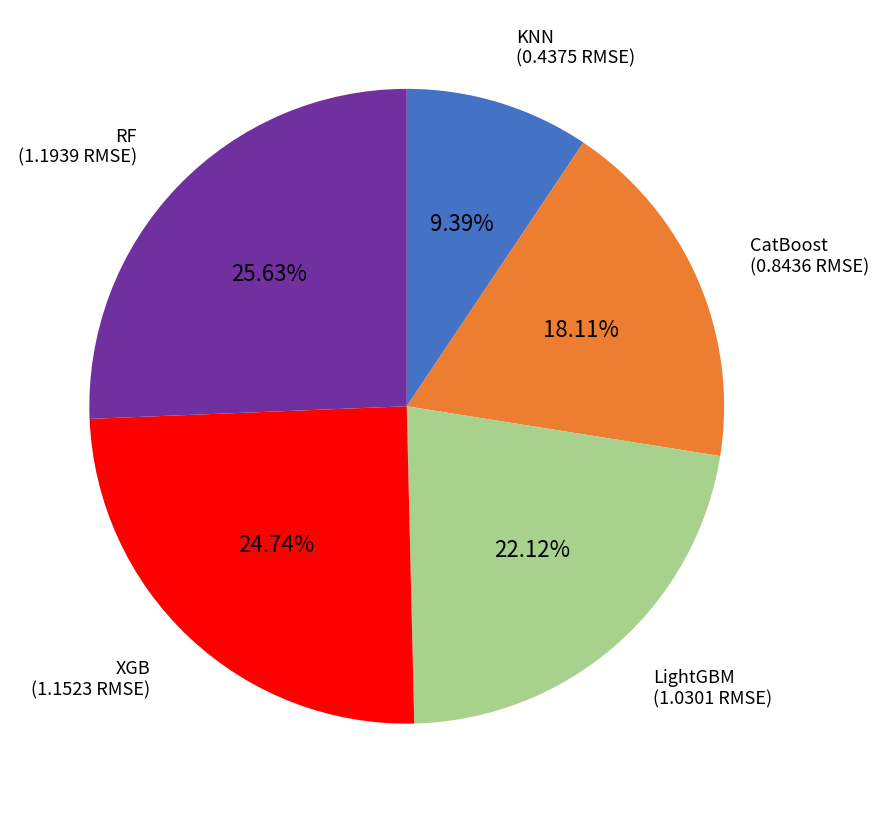

Combined, do LightGBM and CatBoost account for over 50%?

No